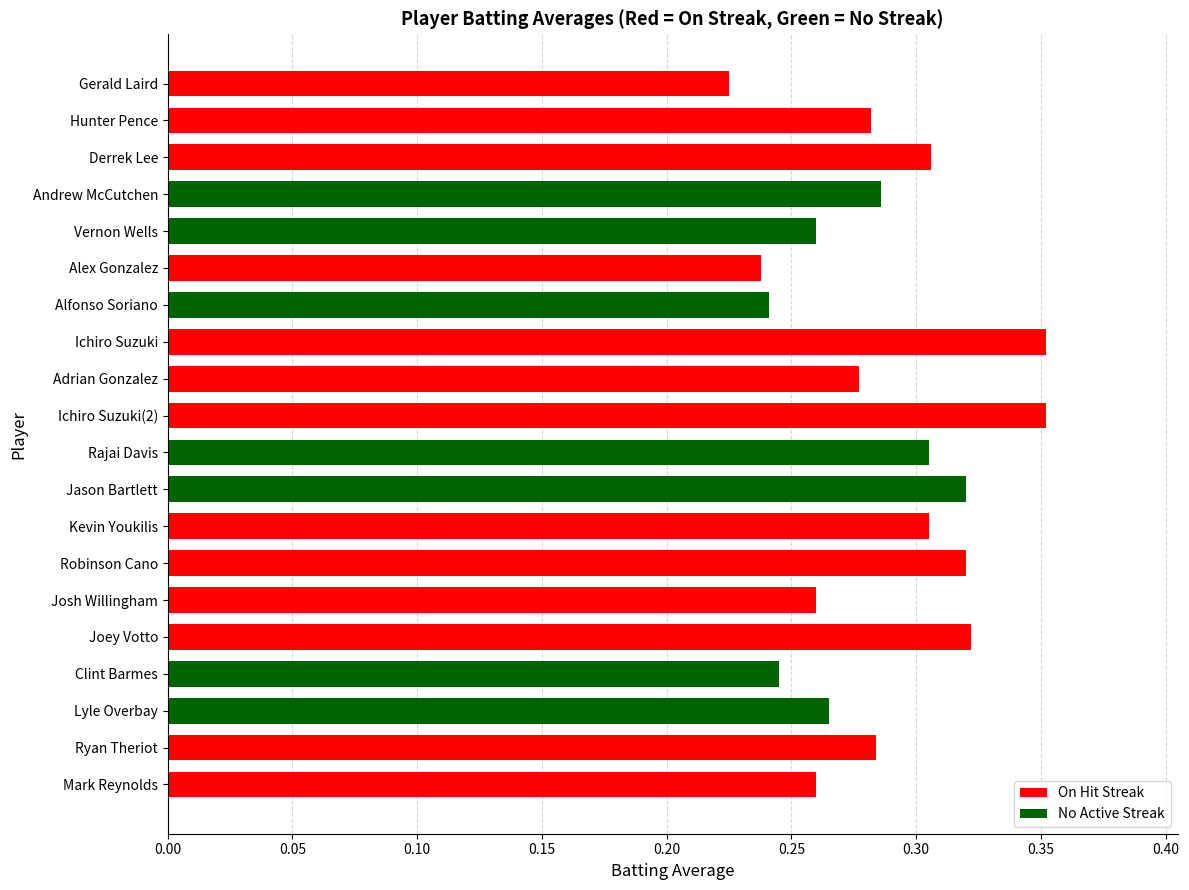

What is the sum of all values?

5.7